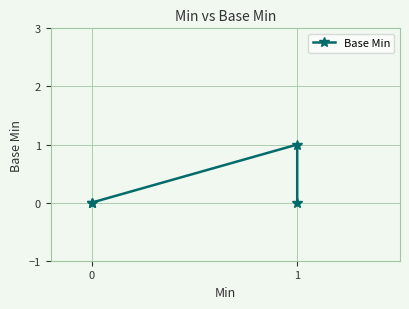

Between 1 and 2, which is larger?

1